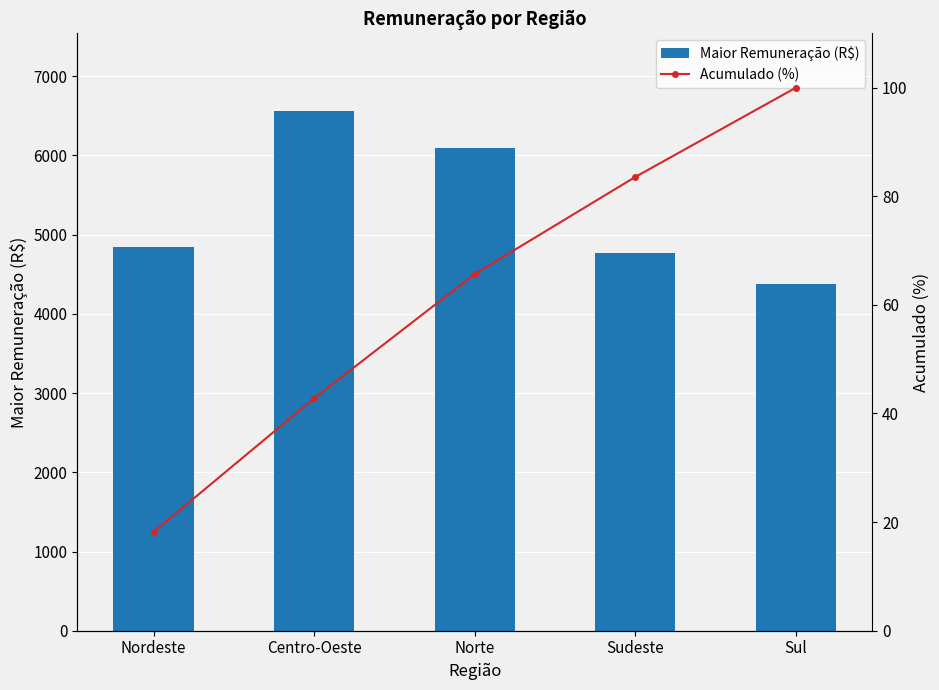

What is the difference between the second highest and minimum values in the Maior Remuneração (R$) series?

1716.0